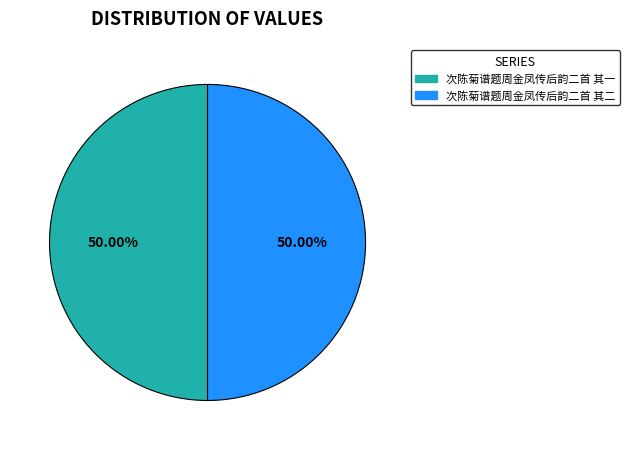

Combined, do 次陈菊谱题周金凤传后韵二首 其一 and 次陈菊谱题周金凤传后韵二首 其二 account for over 50%?

Yes